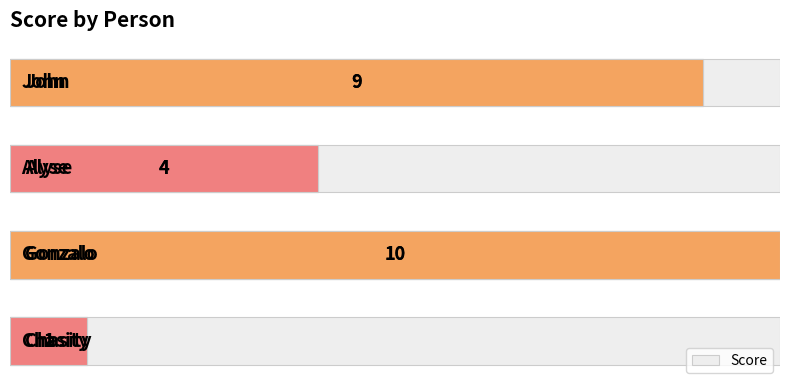

What is the difference between the maximum and second lowest values?

6